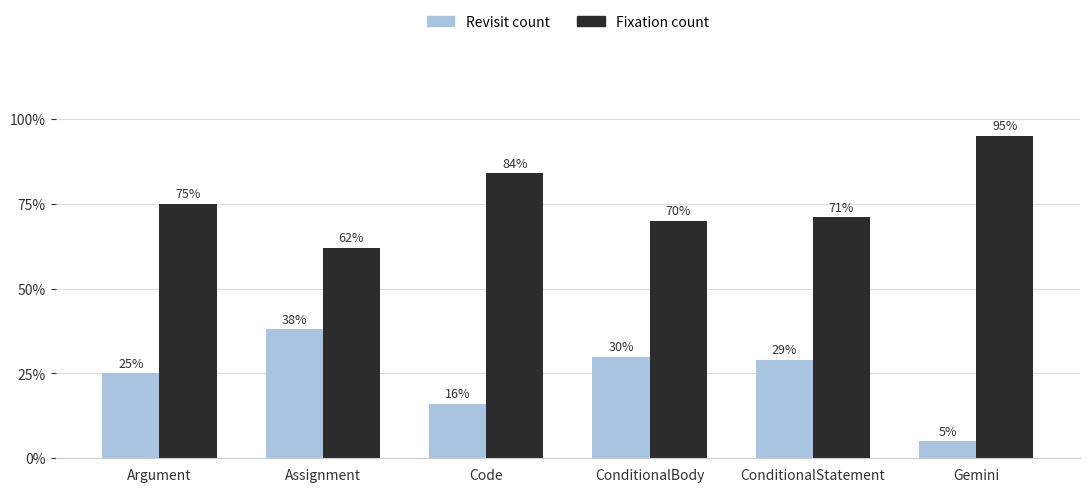

Are the bars grouped side by side (vs. stacked)?

Yes